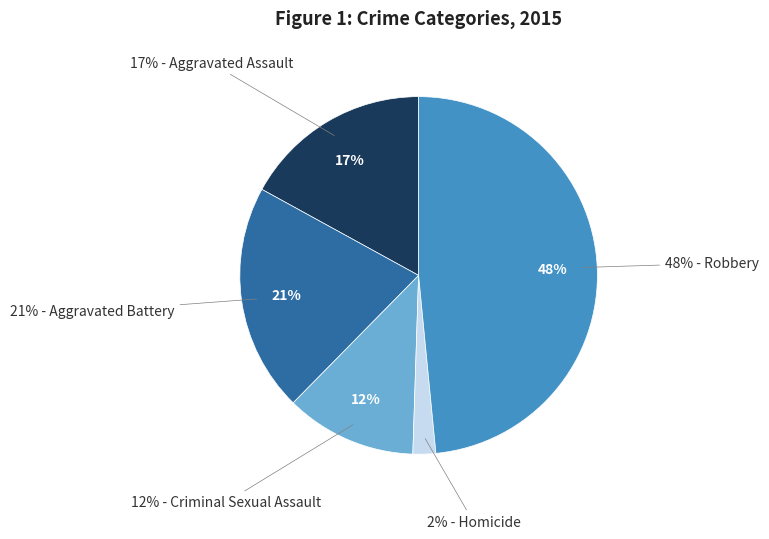

What is the largest slice in the pie chart?

Robbery